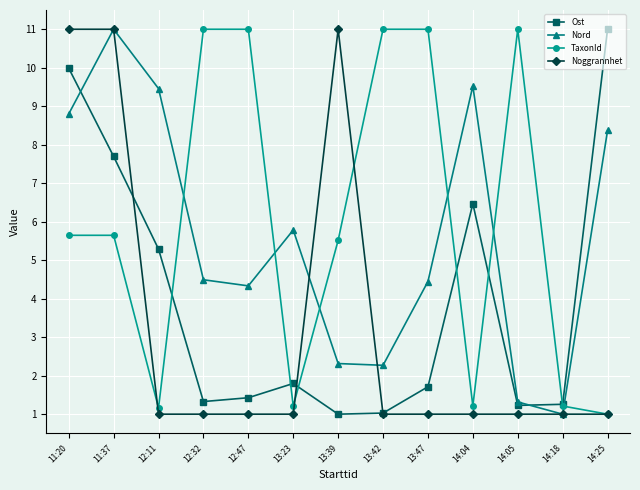

The value of Nord at 11:37 is 7.6. True or false?

False